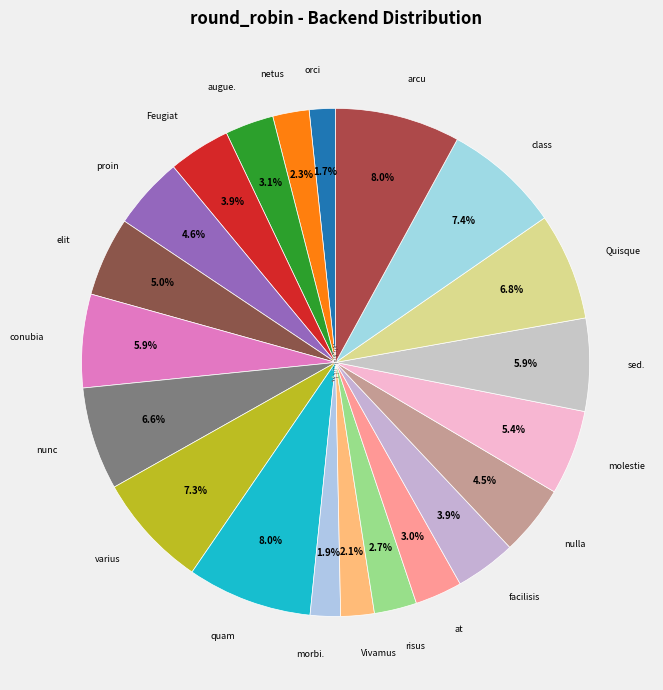

The arcu slice represents 1% of the pie. True or false?

False